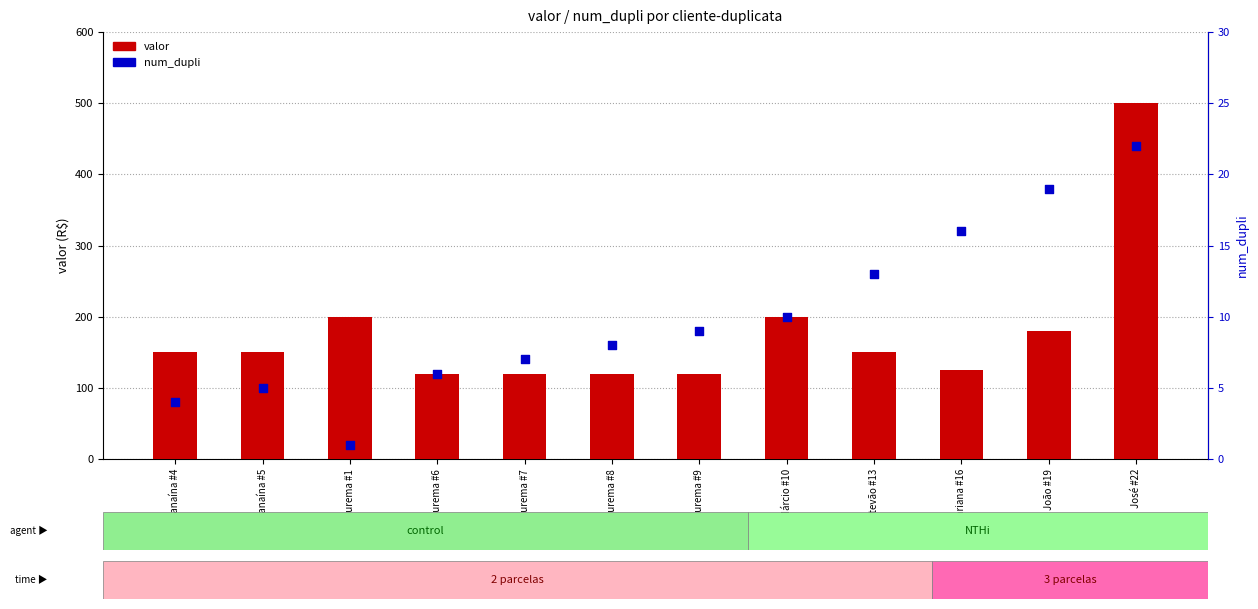

Which series has the largest Y range (max minus min)?

valor